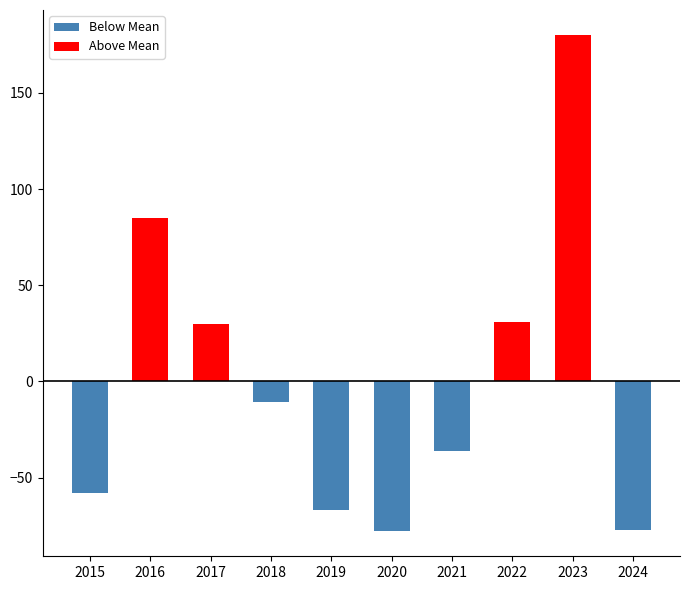

At how many categories does at least one series exceed -31?

10